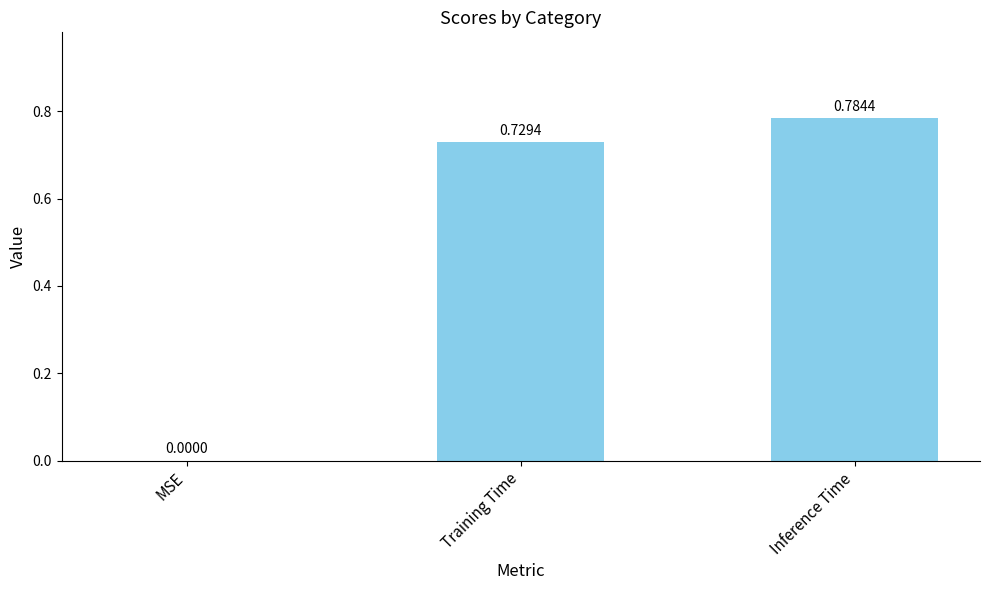

What is the sum of all values?

1.5